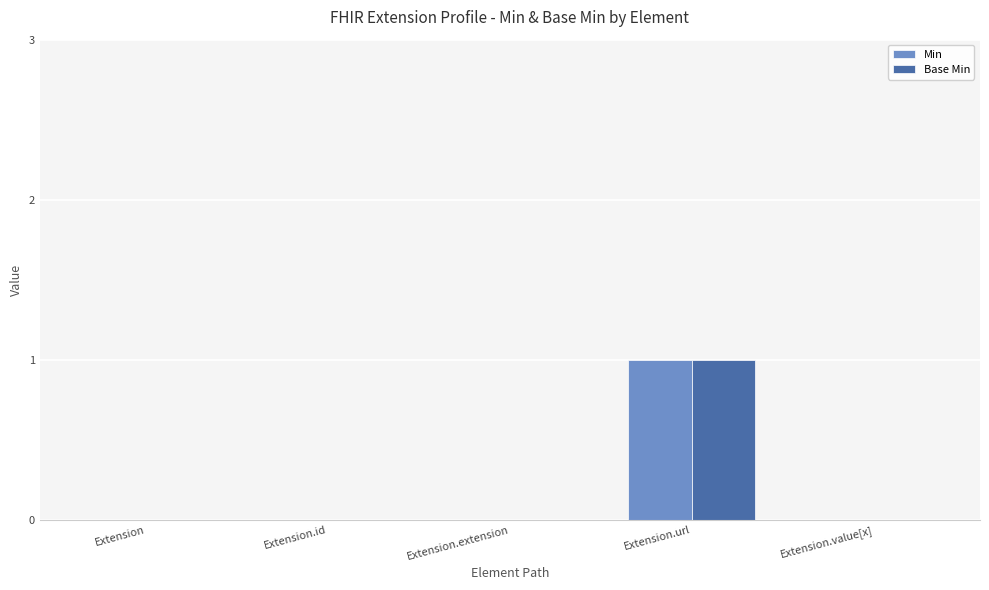

True or false: Min has a value of 1 at Extension.url.

True